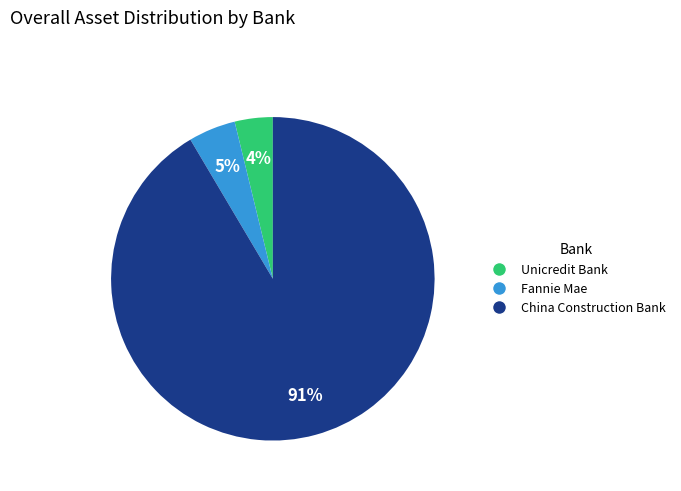

The Fannie Mae slice represents 10% of the pie. True or false?

False